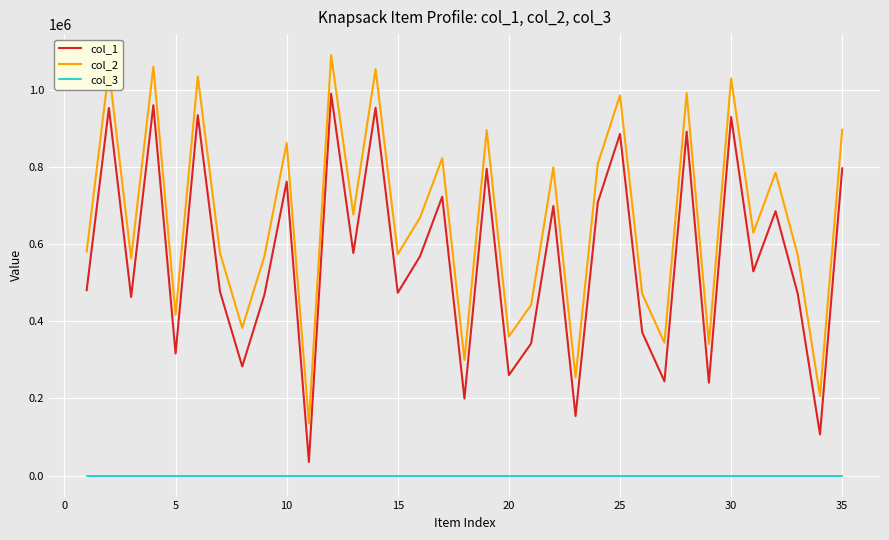

True or false: col_2 and col_3 cross at least once.

False